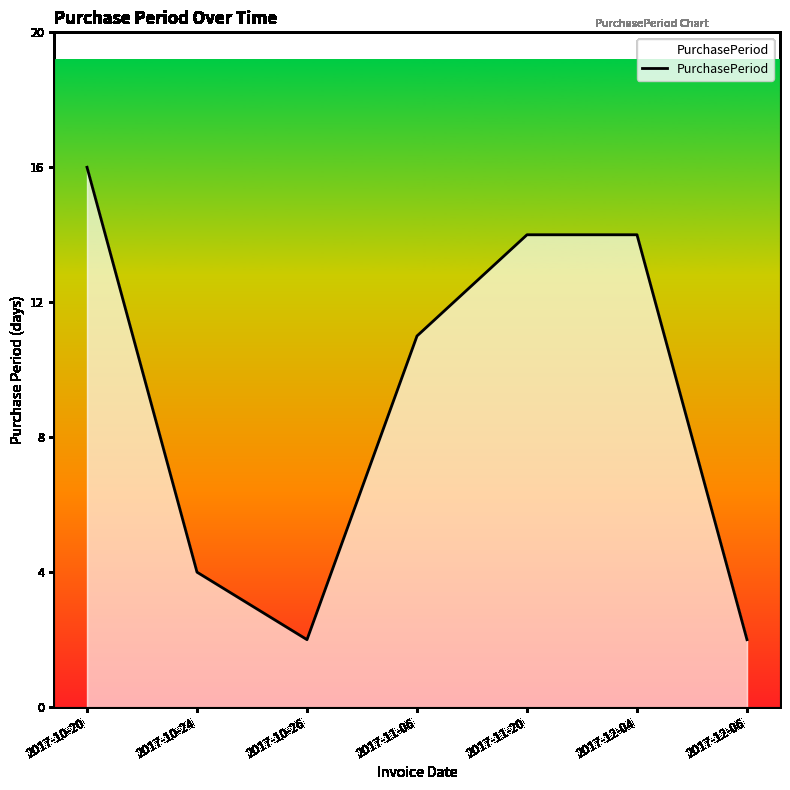

Is it true that the value at 2017-12-04 is 9?

False